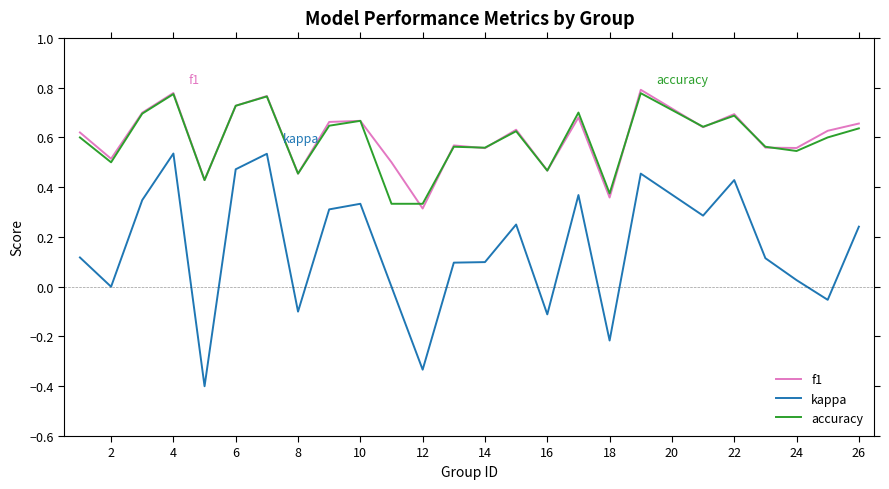

What is the smallest value displayed?

-0.4